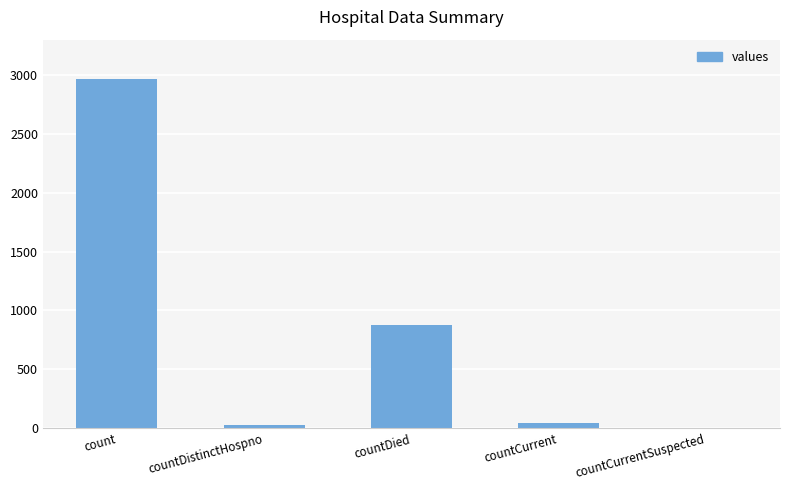

Reading left to right, transcribe all the data shown in this chart.

2966	26	872	43	0